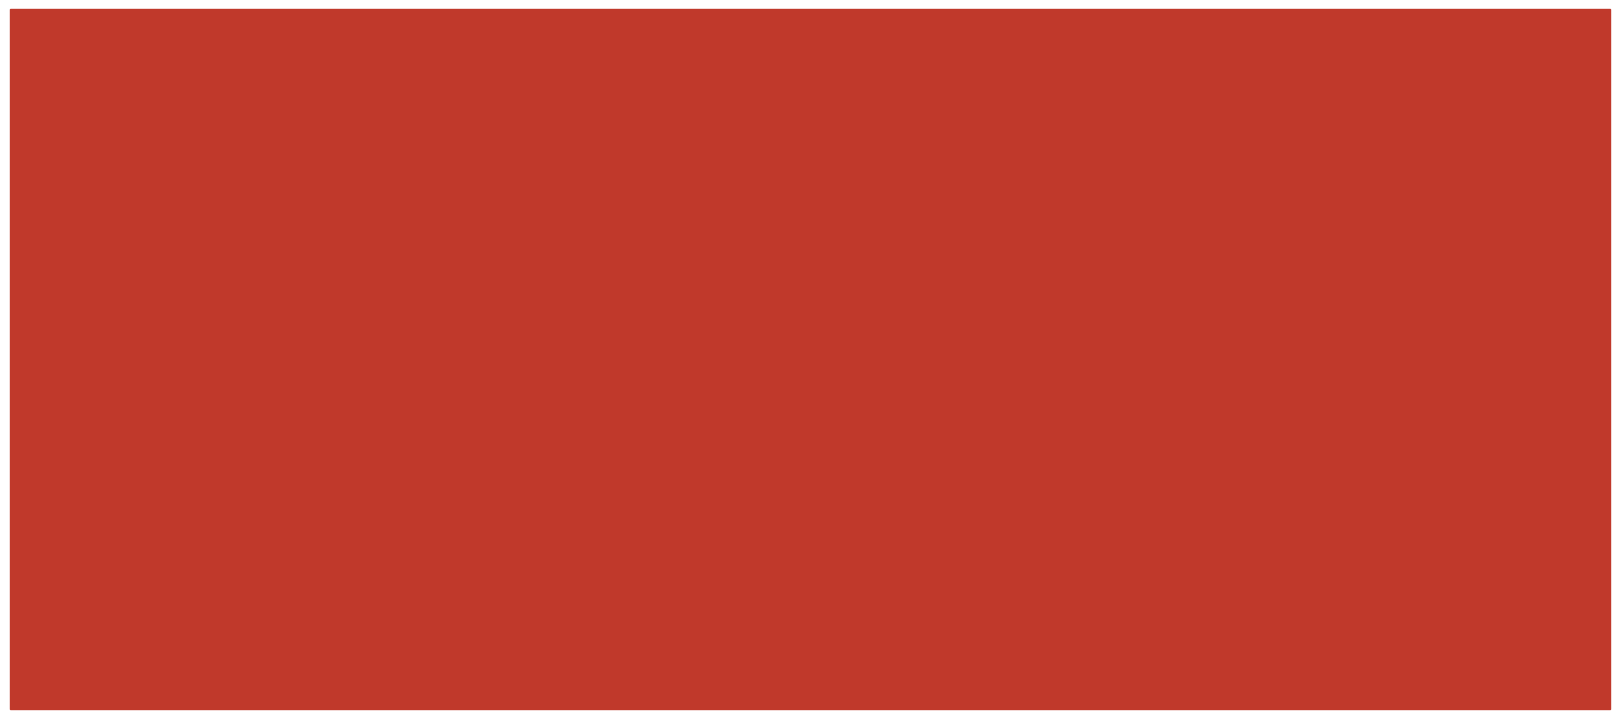

What is the change in value from Safety/Securit
y Risk to Decided not to
Stay?

-98